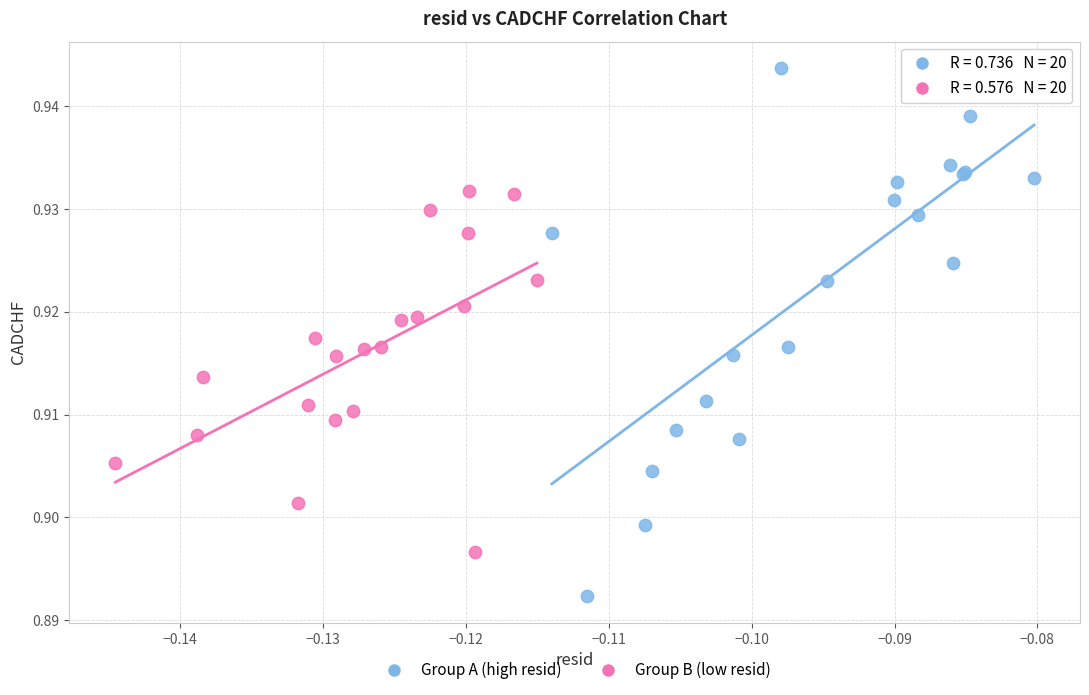

Which series has the widest spread of Y values?

Group A (high resid)